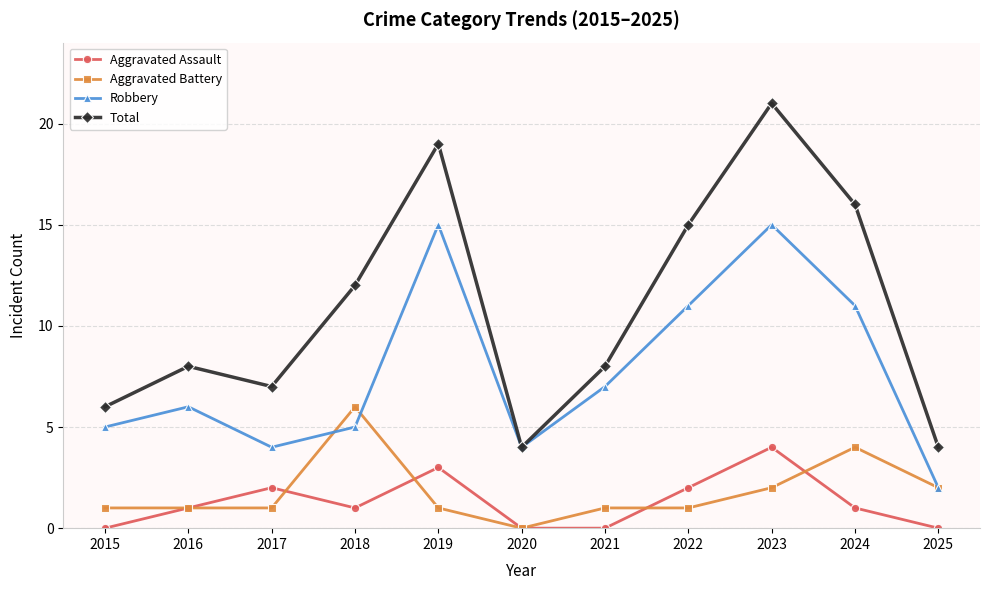

How many lines are shown in the chart?

4